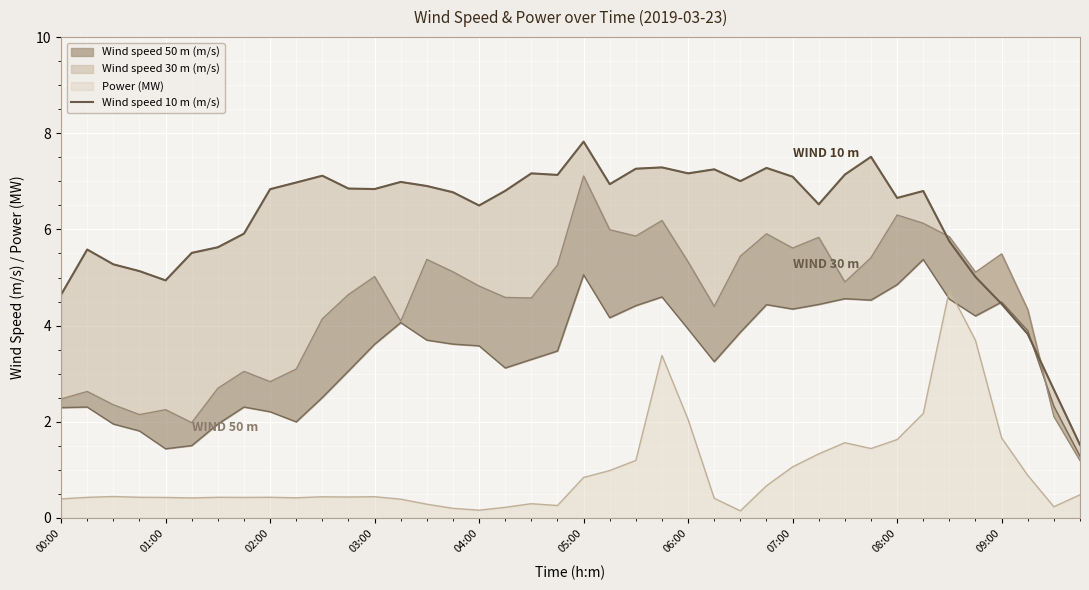

What is the highest value of the Power (MW) series?

4.7